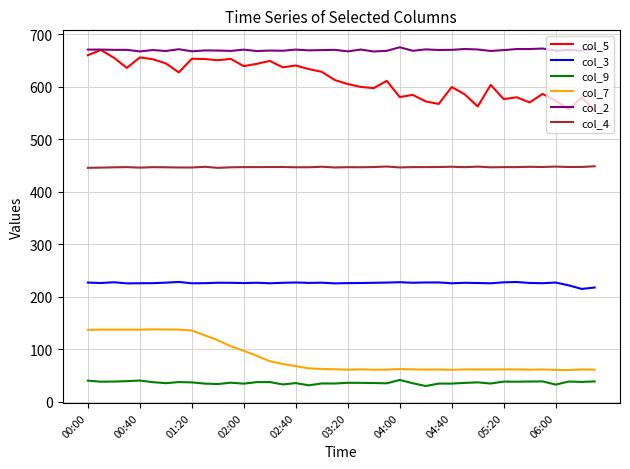

True or false: col_9 and col_5 intersect in this chart.

False